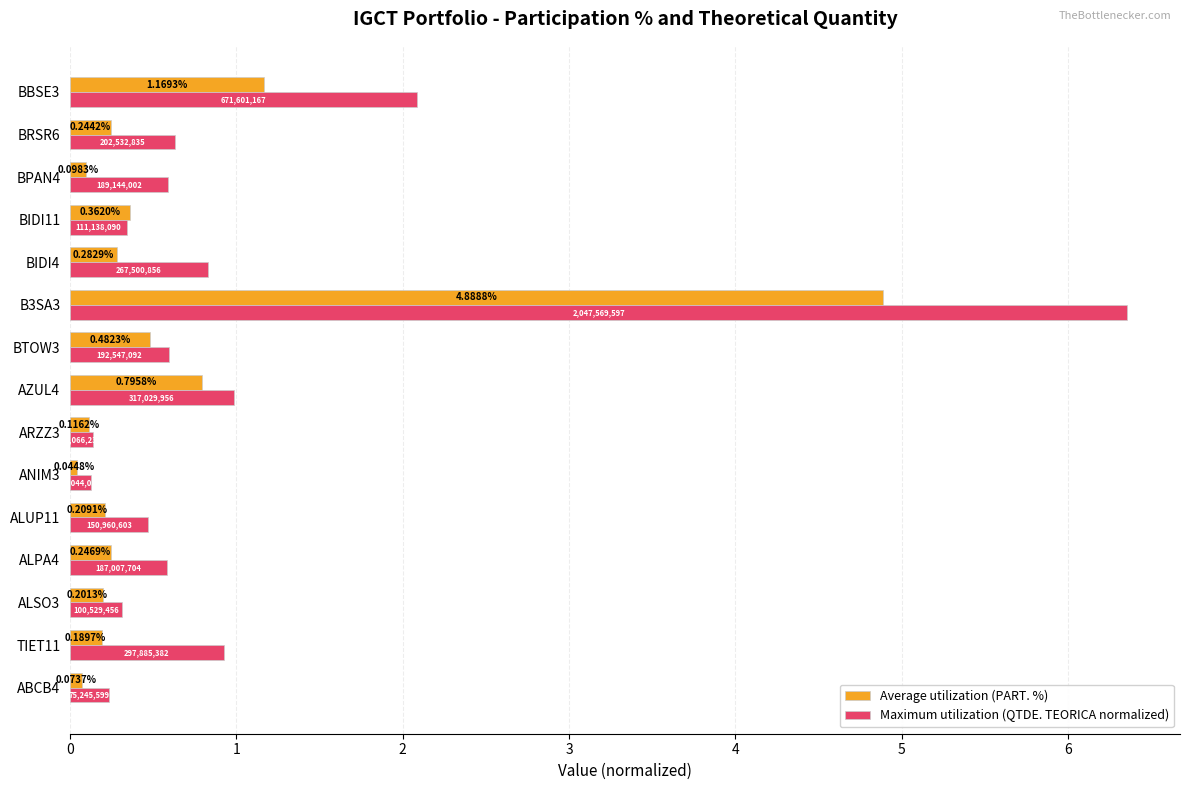

Between TIET11 and ARZZ3, which series saw the biggest shift?

Maximum utilization (QTDE. TEORICA normalized)